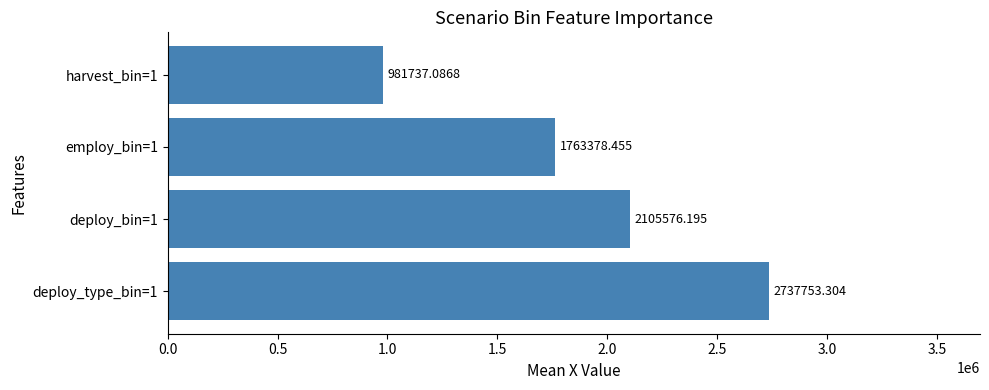

What is the minimum value shown in the chart?

981737.1